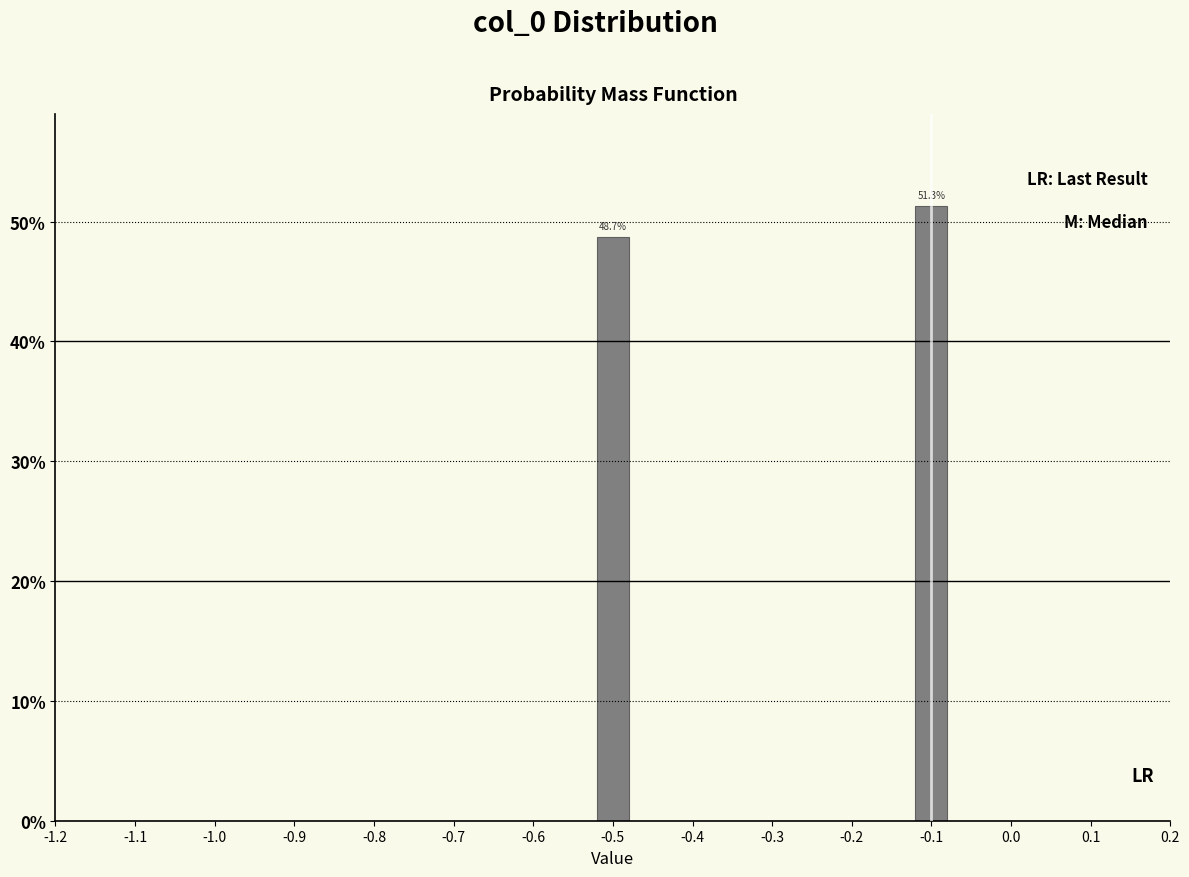

Reading left to right, what are all the values shown in this chart?

-0.5=48.7	-0.1=51.3